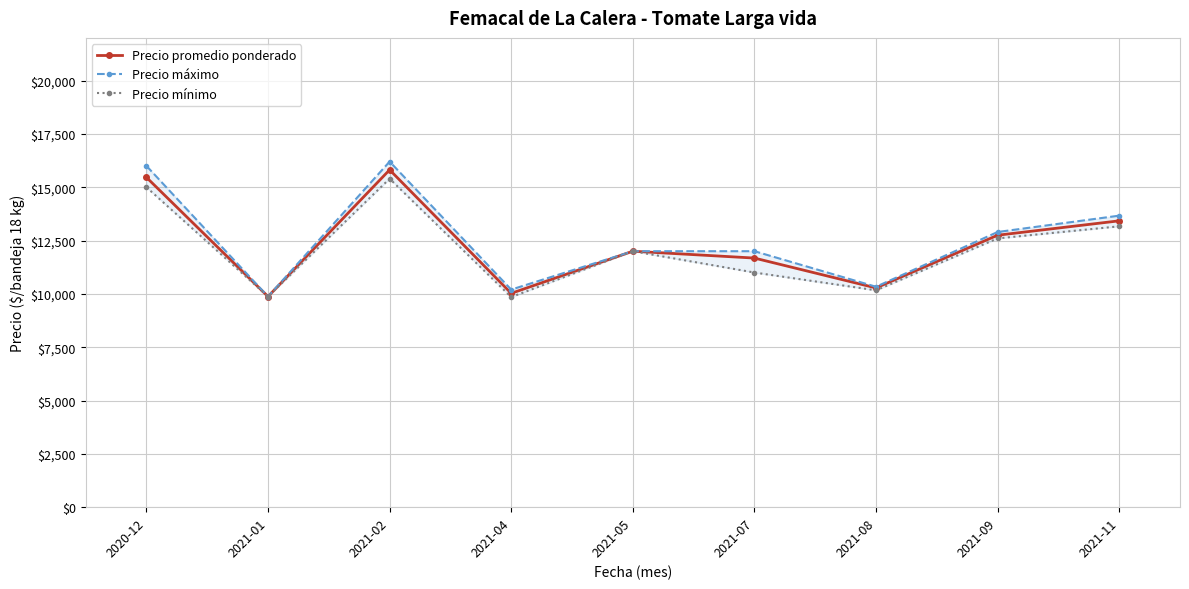

How many data points in Precio promedio ponderado are above 12000?

4